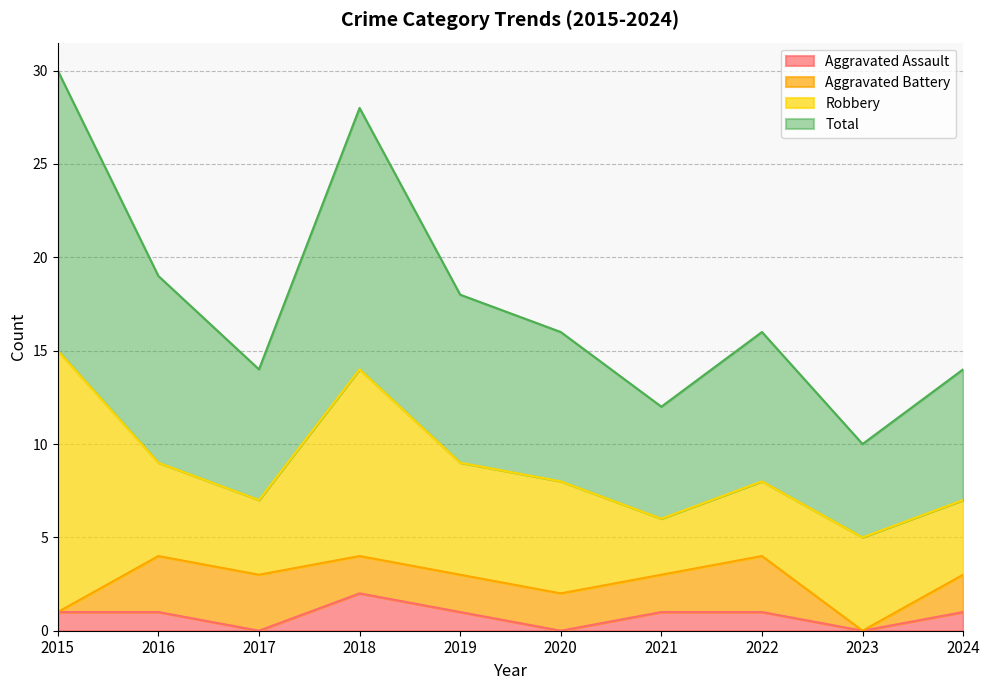

Between 2018 and 2021, which series saw the biggest shift?

Total